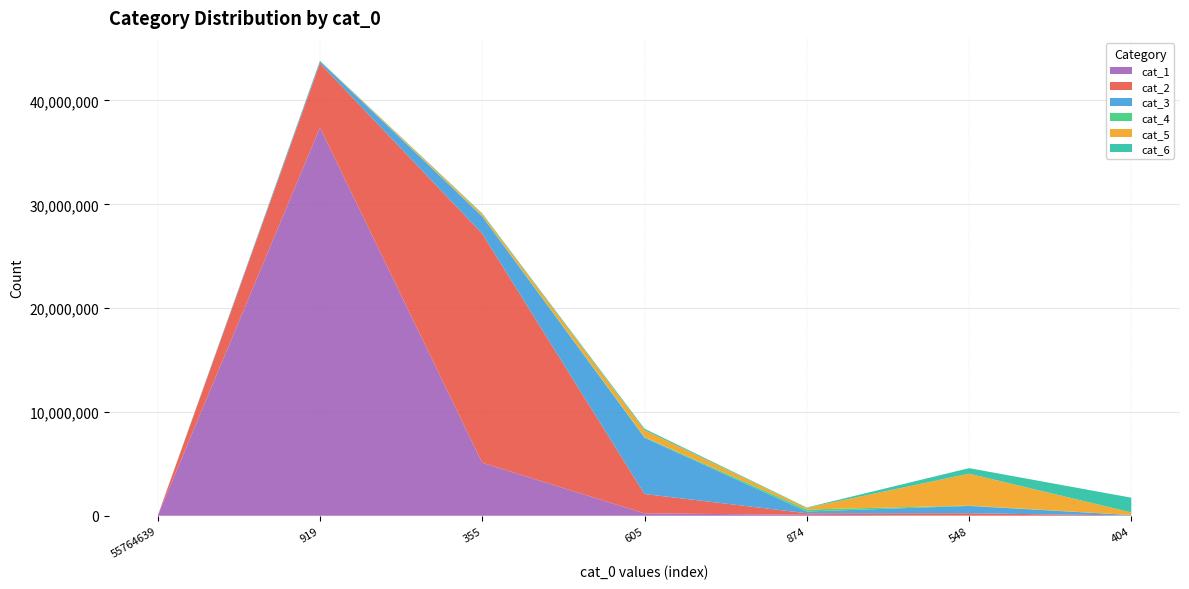

Reading left to right, transcribe all the data shown in this chart.

cat_1: 0	37390787	5103869	231845	90149	15281	495
cat_2: 0	6185139	22066777	1862588	150826	225745	19570
cat_3: 0	209567	1662346	5423900	168817	703963	47085
cat_4: 0	21758	27479	64431	190964	35109	3273
cat_5: 0	23814	214052	665657	165022	3075102	251770
cat_6: 0	7528	55625	135653	31962	530297	1418211